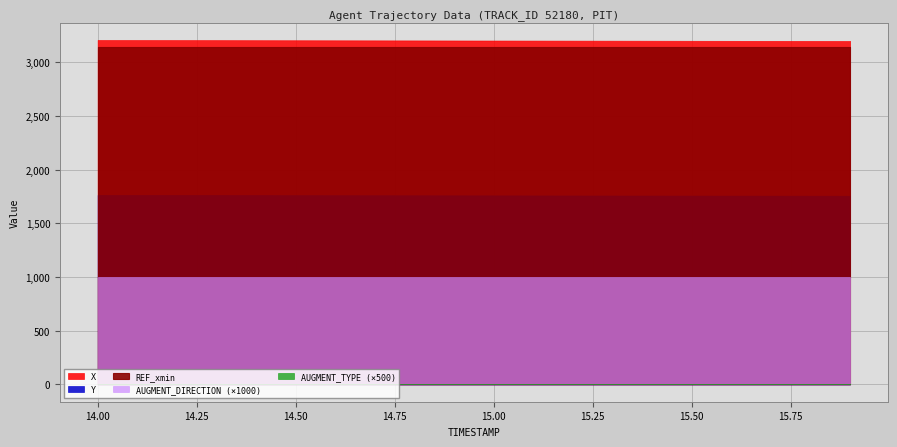

What is the label of the 18th point from the left?

15.7